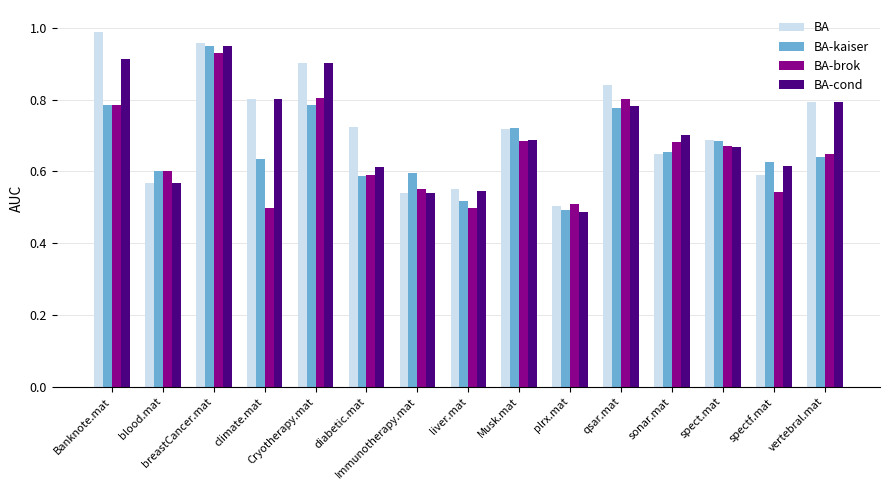

The BA-cond series shows 0.7 at Musk.mat. True or false?

True